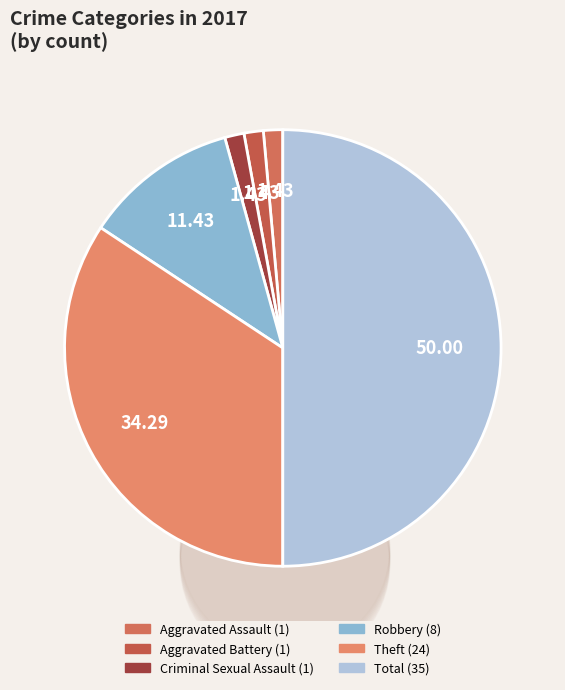

True or false: Aggravated Battery accounts for 11% of the total.

False